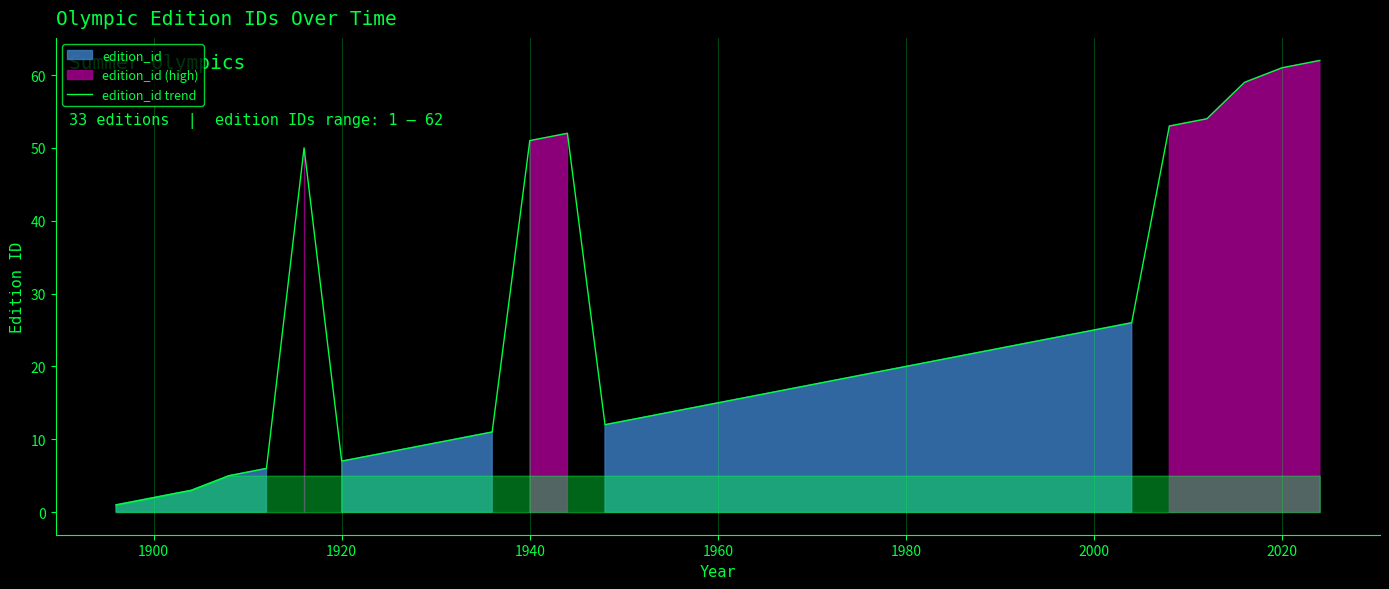

What is the minimum value shown in the chart?

1